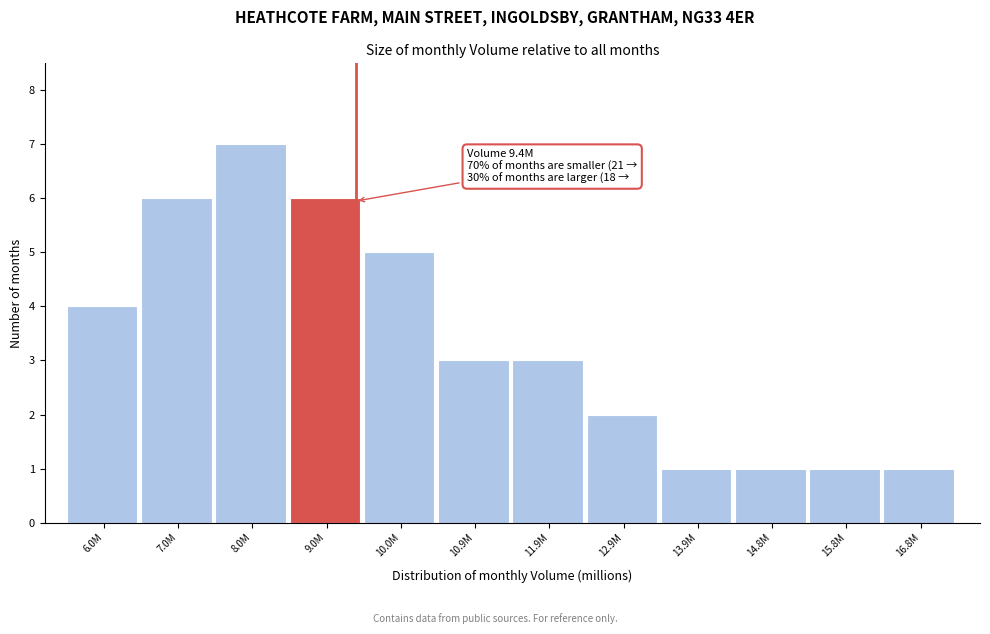

Reading left to right, list all the values displayed in this chart.

4	6	7	6	5	3	3	2	1	1	1	1